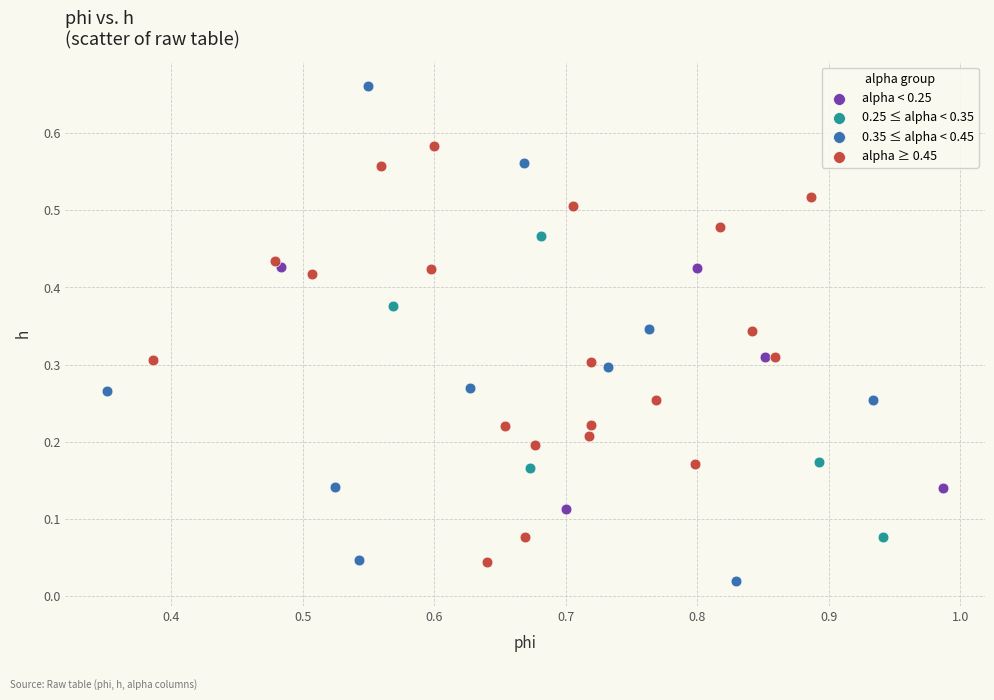

Which series reaches the maximum Y coordinate?

0.35 ≤ alpha < 0.45